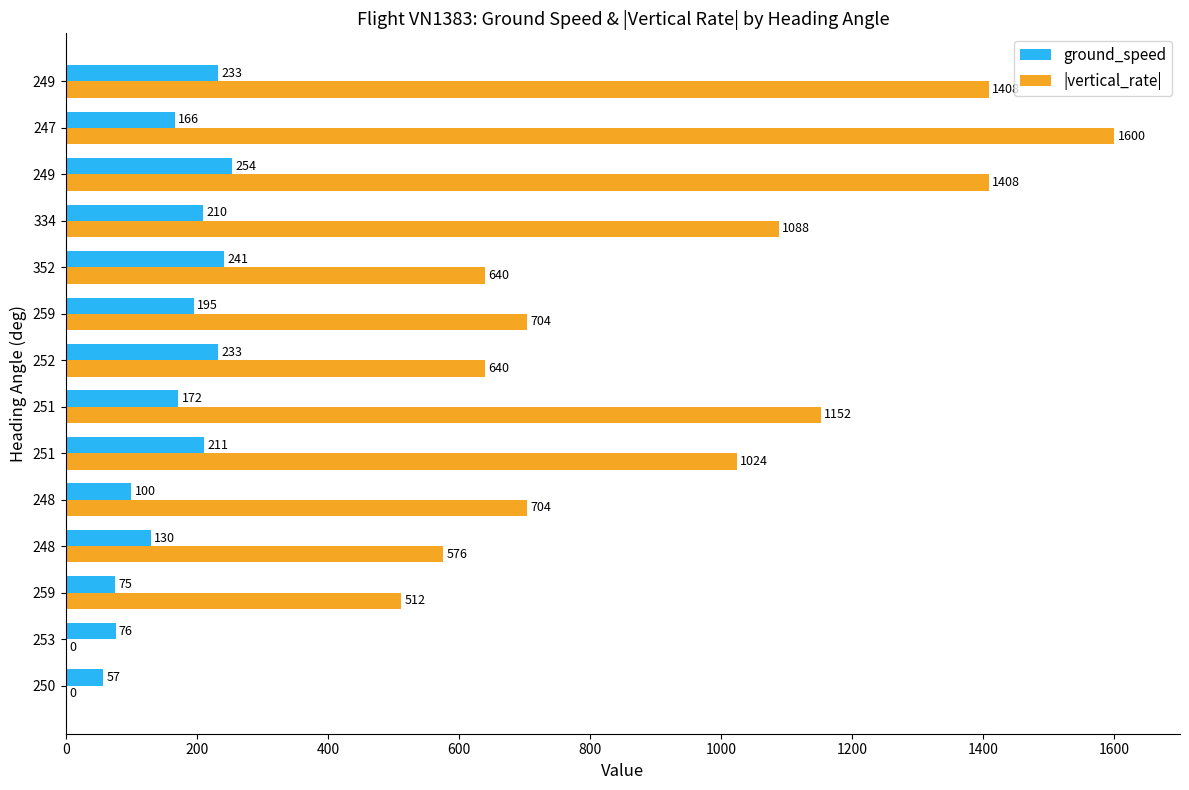

What are all the series names shown in the legend?

ground_speed, |vertical_rate|